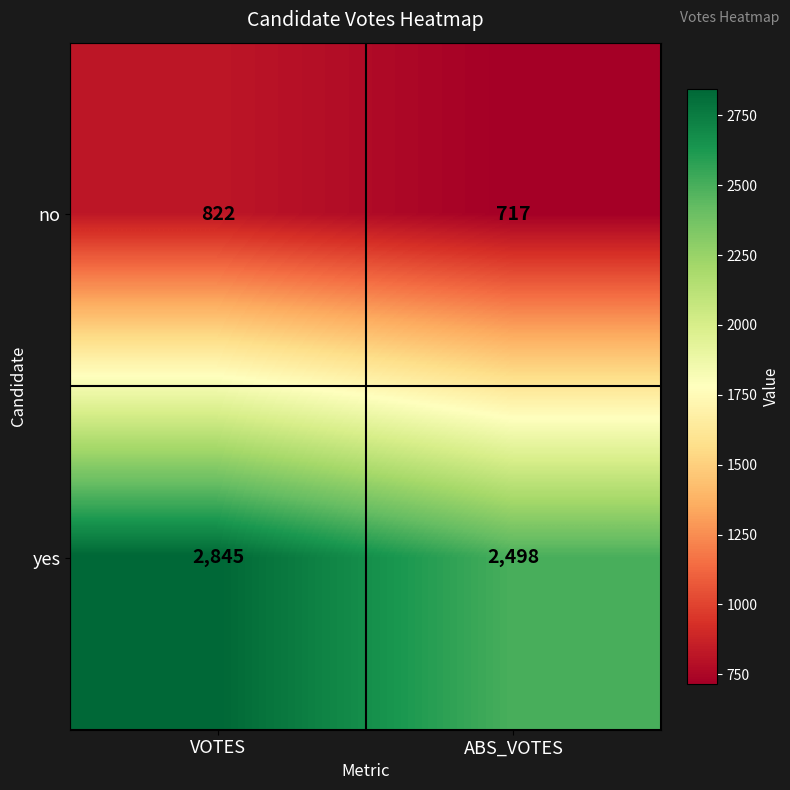

Is the value of no at VOTES greater than the value of yes at ABS_VOTES?

No